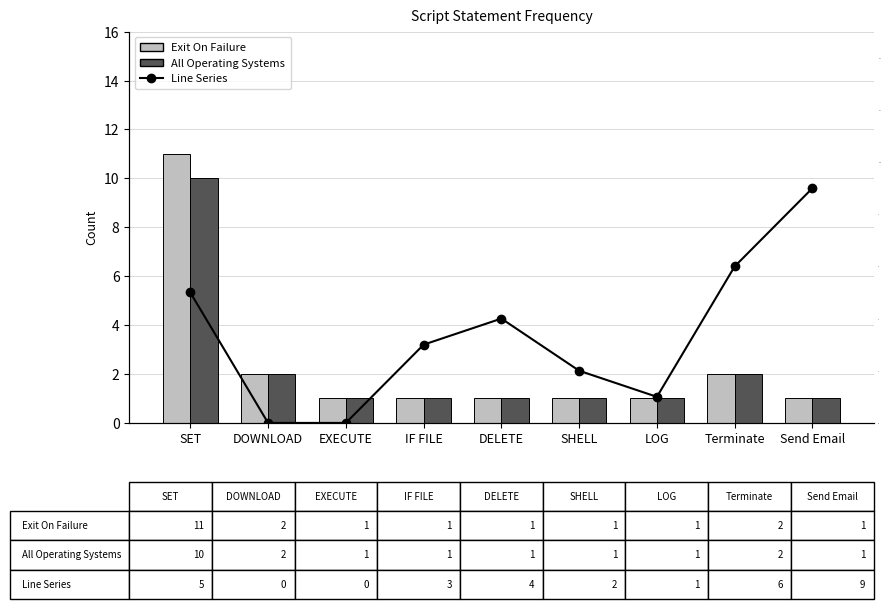

At which label is Exit On Failure closest to 6?

DOWNLOAD